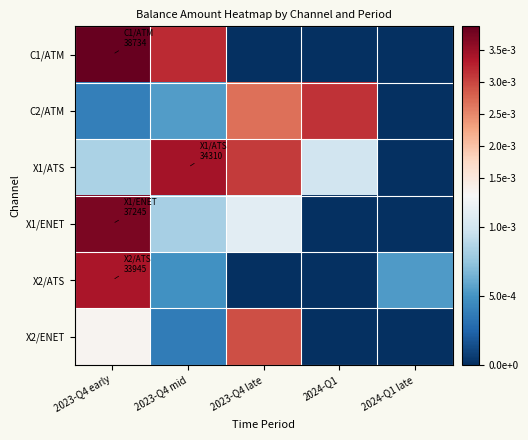

At which category does the chart reach its peak across all series?

2023-Q4 early